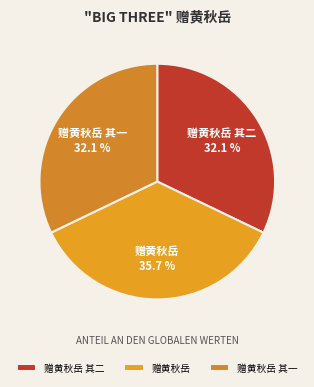

The 赠黄秋岳 其一 slice represents 32% of the pie. True or false?

True